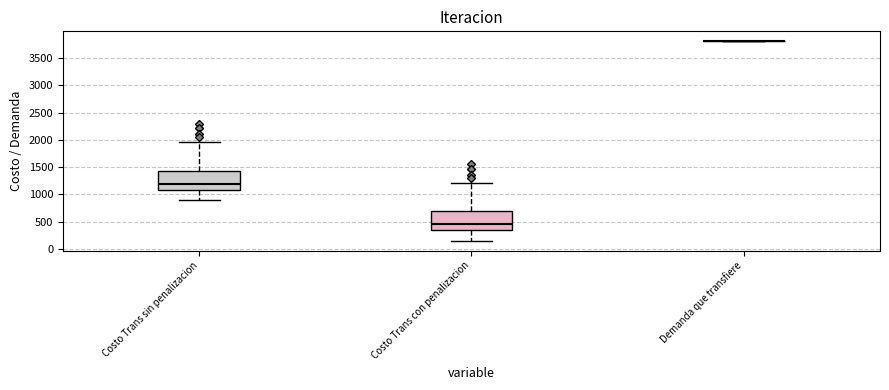

Reading left to right, read every box against the y-axis: the position of its median line, the range the box covers, and the ends of its whiskers. The values are not printed on the chart, so give them approximately, as read against the axis.

Costo Trans sin penalizacion: median 1200, box 1100 to 1450, whiskers 900 to 1950
Costo Trans con penalizacion: median 450, box 350 to 700, whiskers 150 to 1200
Demanda que transfiere: box collapsed to a line at 3800, whiskers 3800 to 3800